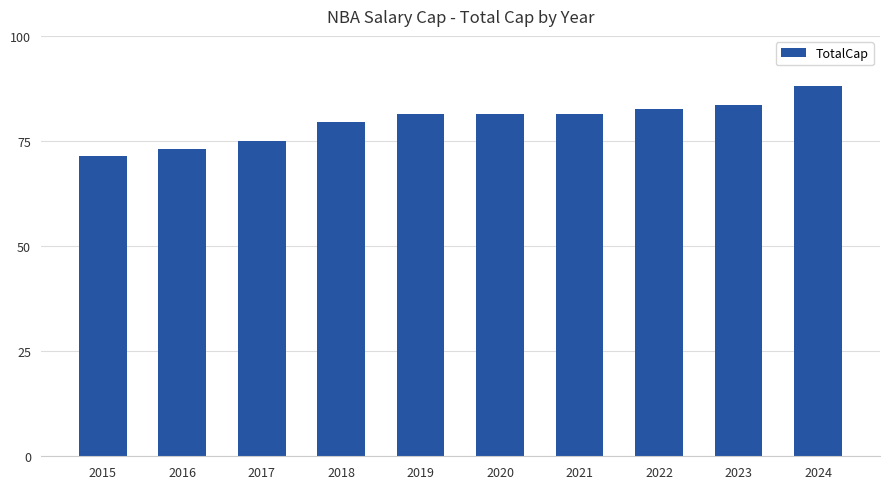

What is the sum of all values?

797400000